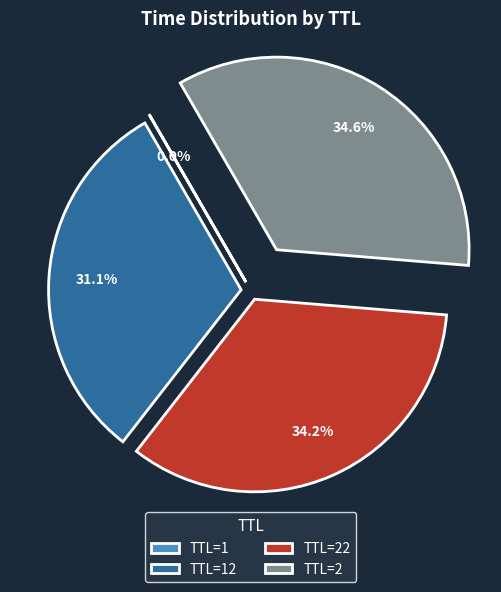

What portion of the pie excludes TTL=2?

65.4%